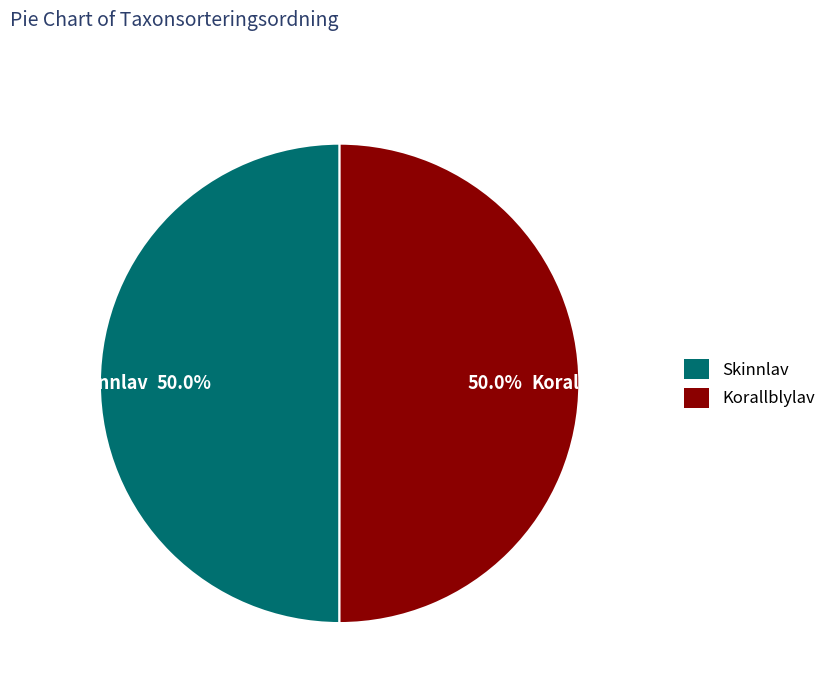

What is the ratio of the value at Skinnlav to the value at Korallblylav?

1.0